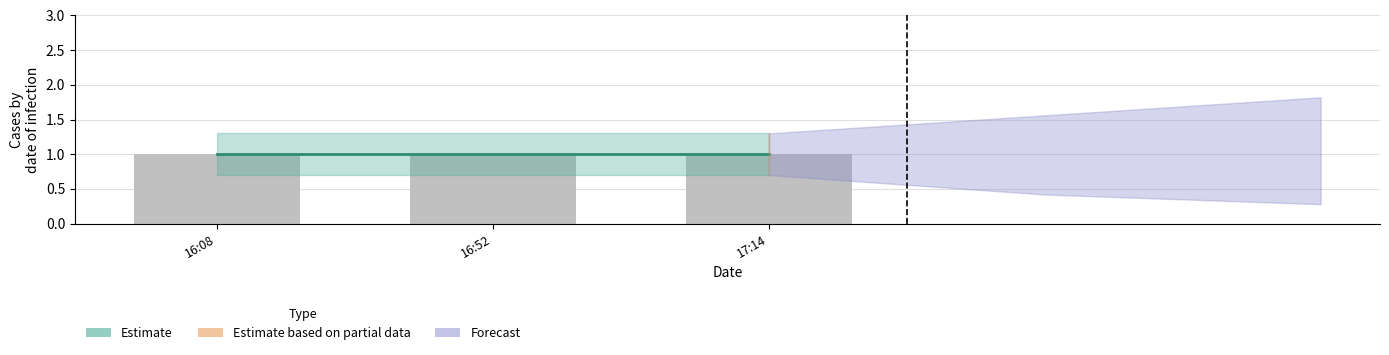

Rank the categories by estimate_lower value from lowest to highest.

2019-01-07 16:08:00, 2019-01-07 16:52:00, 2019-01-07 17:14:00